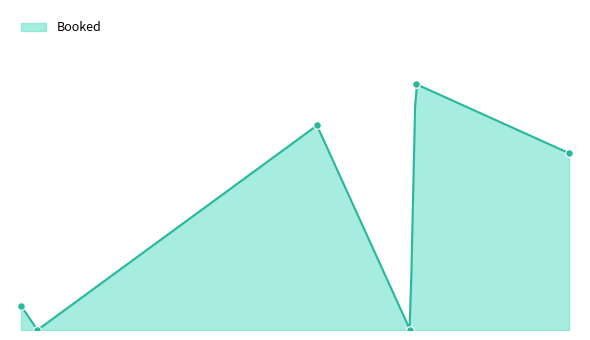

What is the change in value from 9 to 109?

+44